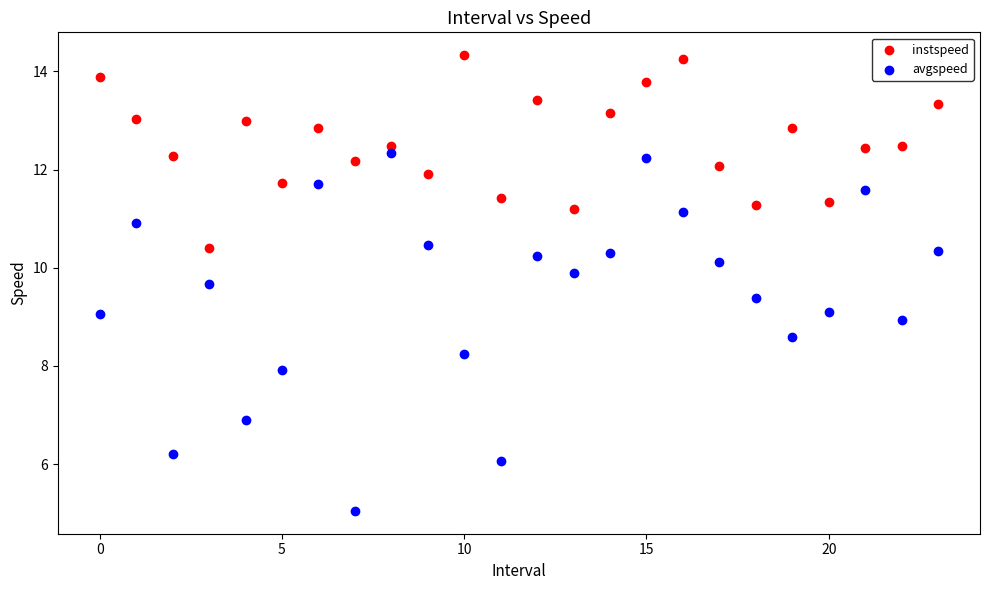

Which series reaches the minimum Y coordinate?

avgspeed